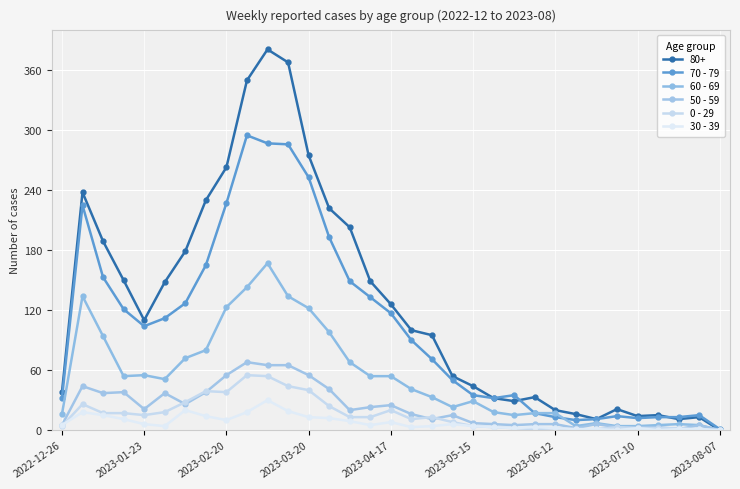

What is the value of the 70 - 79 point at the 16th from the left?

133